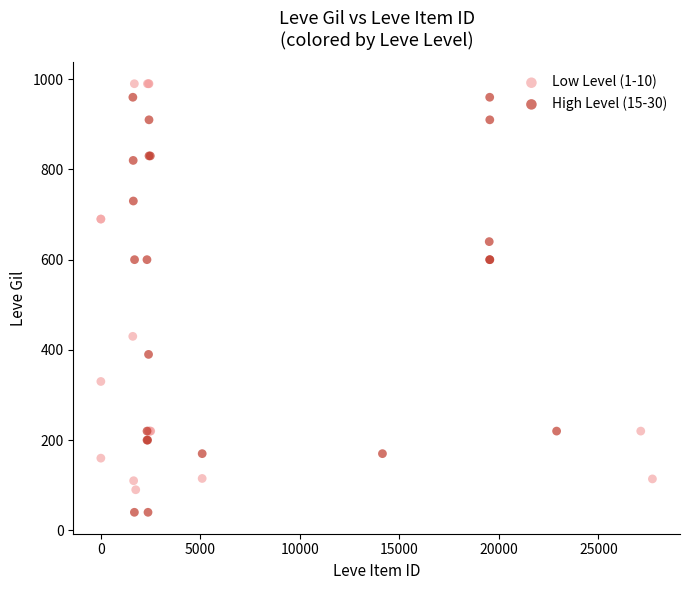

Which series contains the lowest Y value?

High Level (15-30)